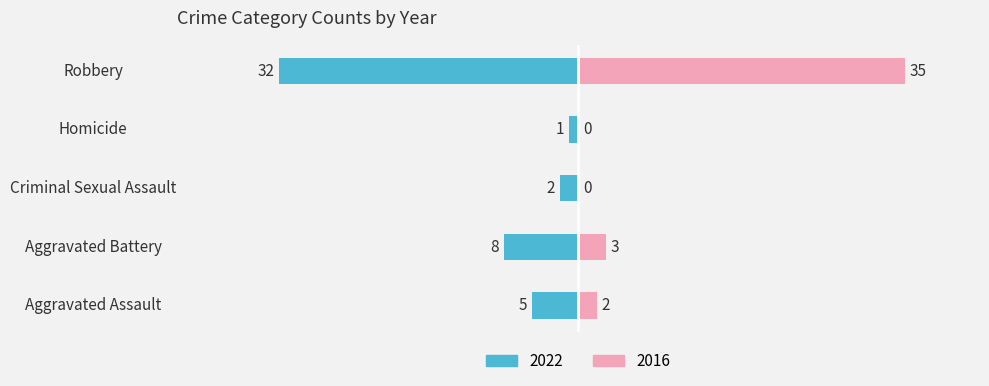

Between Aggravated Battery and Aggravated Assault, which is larger?

Aggravated Battery